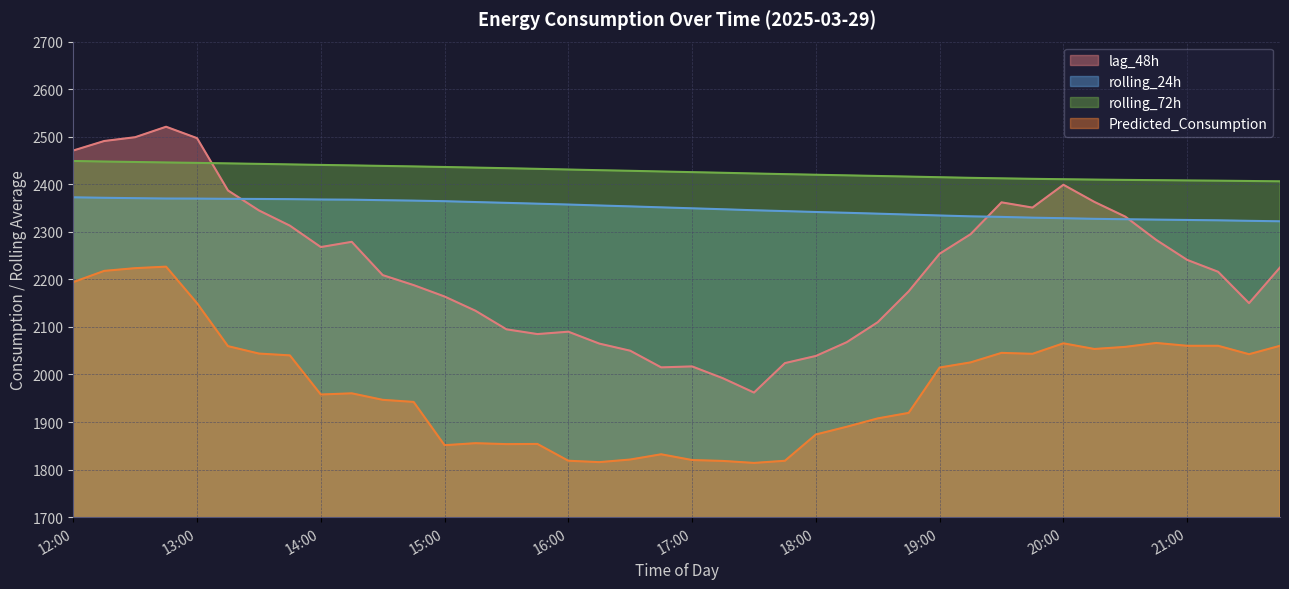

Reading left to right, extract all data points from this chart.

lag_48h: 2471.0	2491.0	2499.0	2521.0	2497.0	2387.0	2345.0	2313.0	2268.0	2279.0	2209.0	2188.0	2164.0	2134.0	2095.0	2085.0	2090.0	2065.0	2050.0	2015.0	2017.0	1992.0	1962.0	2024.0	2039.0	2068.0	2110.0	2175.0	2254.0	2295.0	2362.0	2351.0	2399.0	2363.0	2332.0	2283.0	2241.0	2216.0	2150.0	2225.0
rolling_24h: 2372.6	2371.6	2370.8	2370.0	2369.9	2369.4	2369.1	2368.7	2368.0	2367.6	2366.6	2365.6	2364.4	2362.6	2360.9	2359.2	2357.4	2355.4	2353.5	2351.5	2349.5	2347.5	2345.4	2343.6	2341.7	2340.0	2338.2	2336.3	2334.4	2332.6	2331.4	2329.8	2328.7	2327.3	2326.5	2325.7	2325.0	2324.2	2323.1	2322.2
rolling_72h: 2449.0	2447.8	2446.9	2445.9	2445.0	2443.9	2442.9	2441.8	2440.7	2439.7	2438.6	2437.5	2436.4	2435.1	2433.8	2432.4	2431.0	2429.6	2428.4	2426.9	2425.5	2424.2	2422.7	2421.3	2420.1	2418.8	2417.5	2416.2	2414.8	2413.5	2412.5	2411.5	2410.6	2409.8	2409.2	2408.7	2408.0	2407.6	2406.9	2406.2
Predicted_Consumption: 2194.3	2217.9	2223.6	2226.8	2149.9	2059.6	2044.0	2040.2	1957.9	1960.4	1946.7	1942.3	1851.3	1855.5	1853.6	1853.9	1818.6	1815.7	1821.2	1832.2	1820.1	1818.2	1814.0	1818.6	1873.8	1890.2	1907.7	1919.3	2014.7	2025.4	2045.5	2043.5	2065.6	2053.7	2058.1	2066.3	2060.4	2060.4	2042.7	2060.4